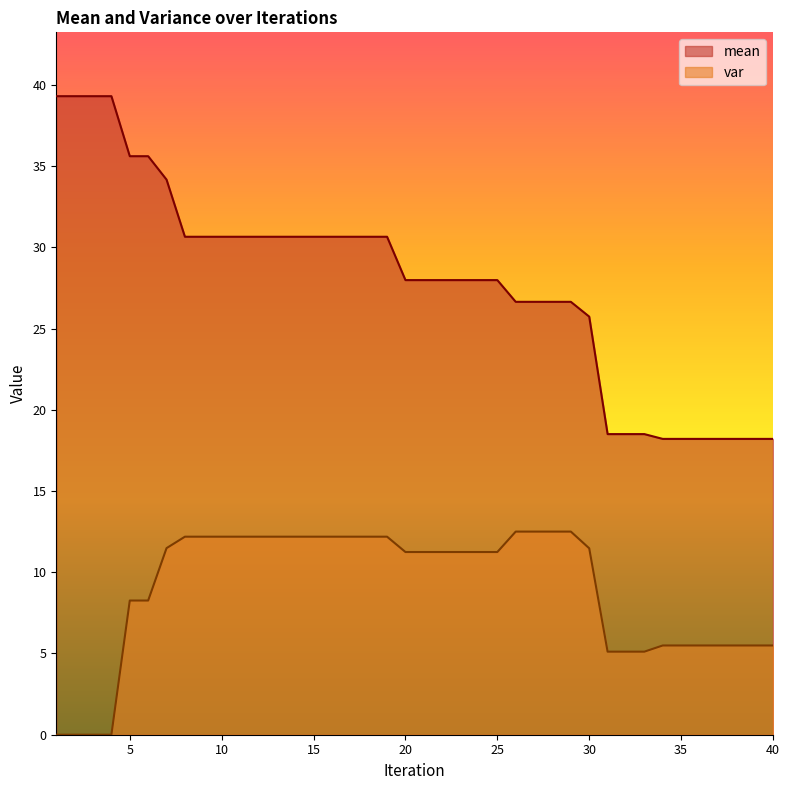

At 35, list the series in order from largest to smallest.

mean, var